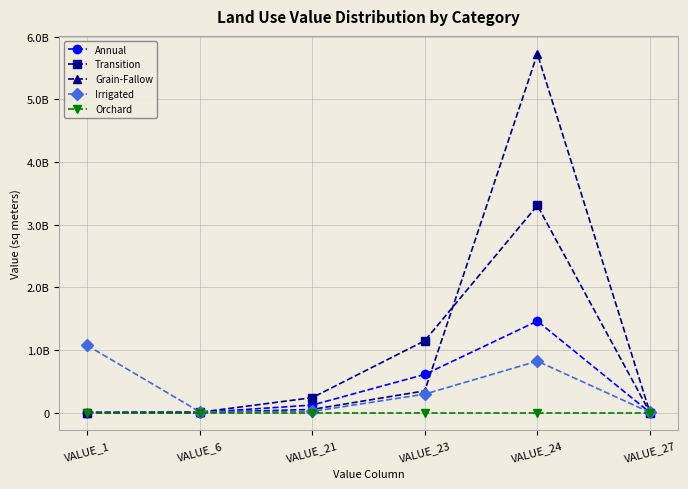

List the labels in order of Grain-Fallow value, largest first.

VALUE_24, VALUE_23, VALUE_21, VALUE_27, VALUE_6, VALUE_1